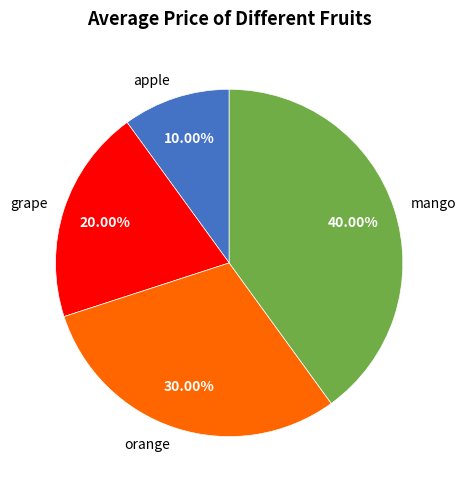

Which has a higher value, mango or grape?

mango